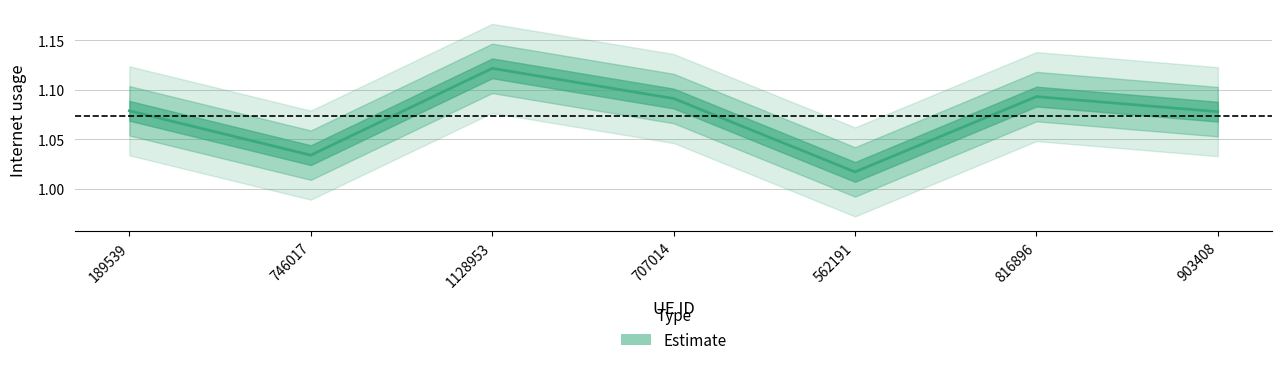

Which label corresponds to the smallest value in the chart?

562191